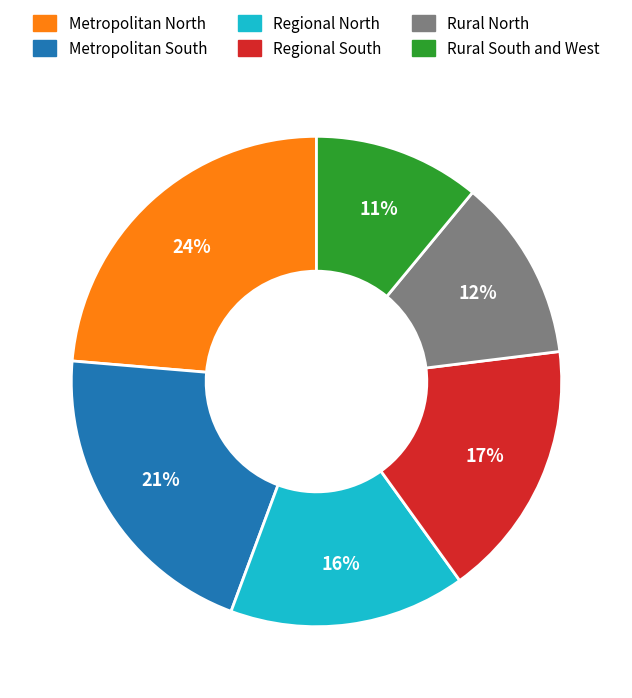

What percentage is the Rural North slice, to the nearest percent?

12%